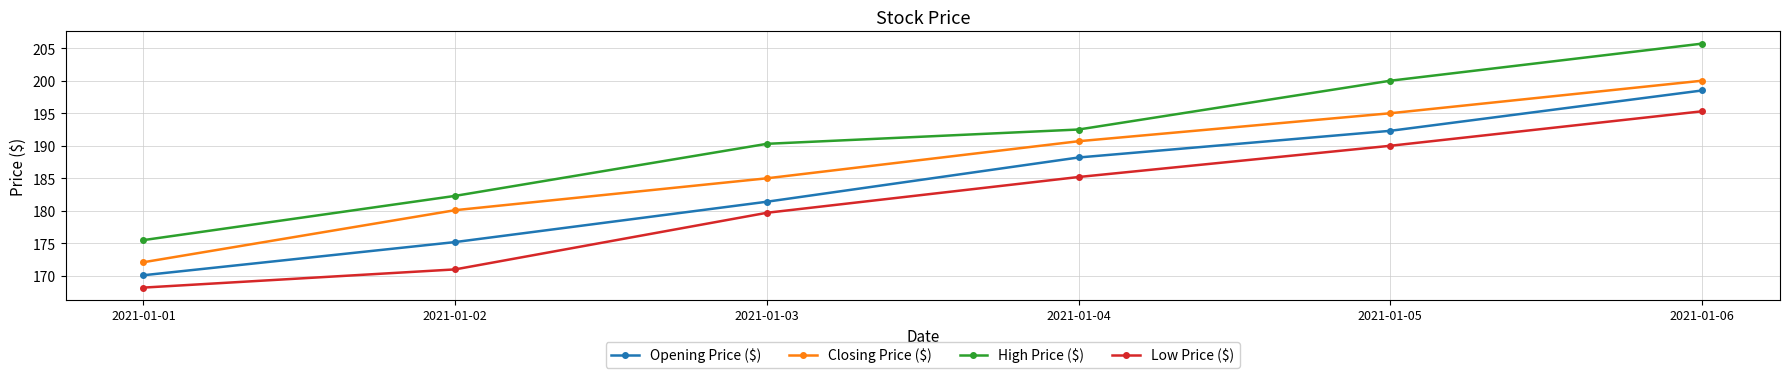

True or false: Low Price ($) and High Price ($) intersect in this chart.

False